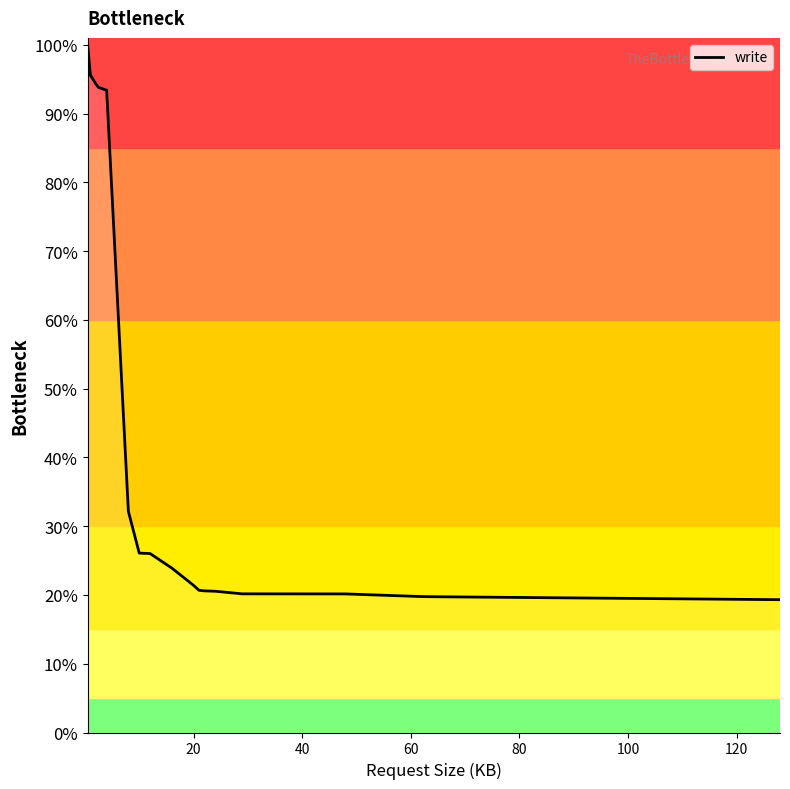

What is the difference between the maximum and minimum values?

80.7